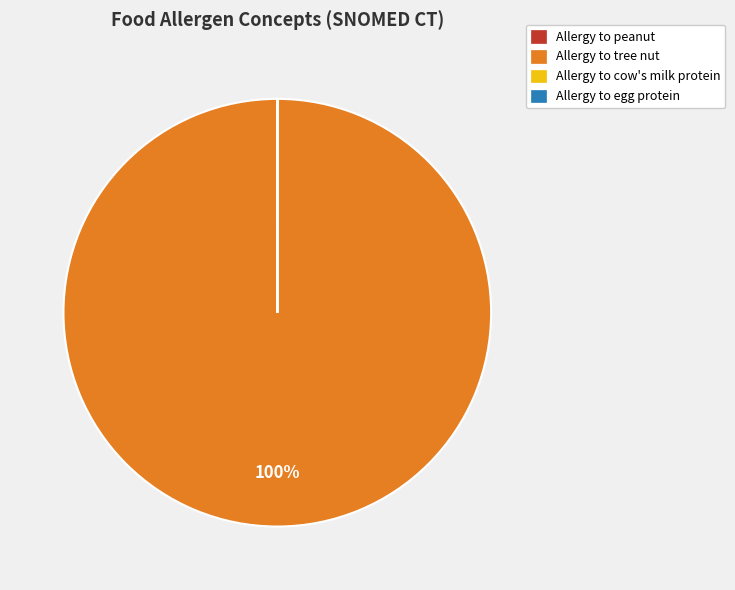

To the nearest percent, what is the average slice percentage?

25%